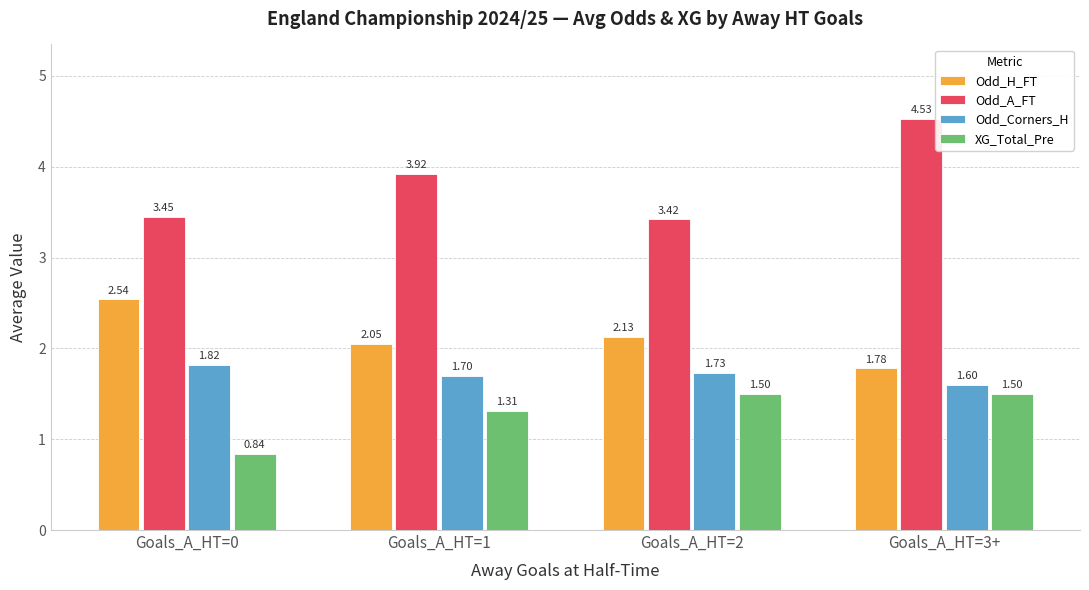

What is the difference between the XG_Total_Pre values at Goals_A_HT=0 and Goals_A_HT=1?

0.5